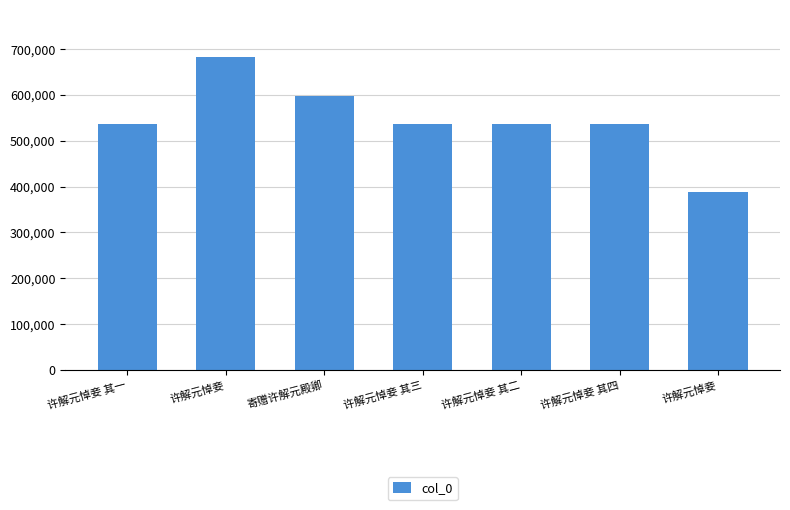

What is the difference between the values at 许解元悼妾 and 许解元悼妾 其二?

149193